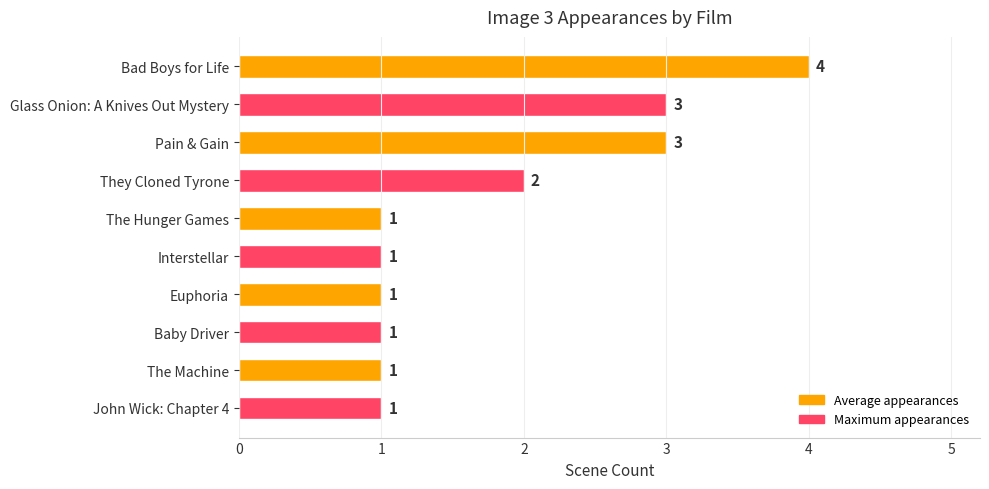

What is the minimum value shown in the chart?

1